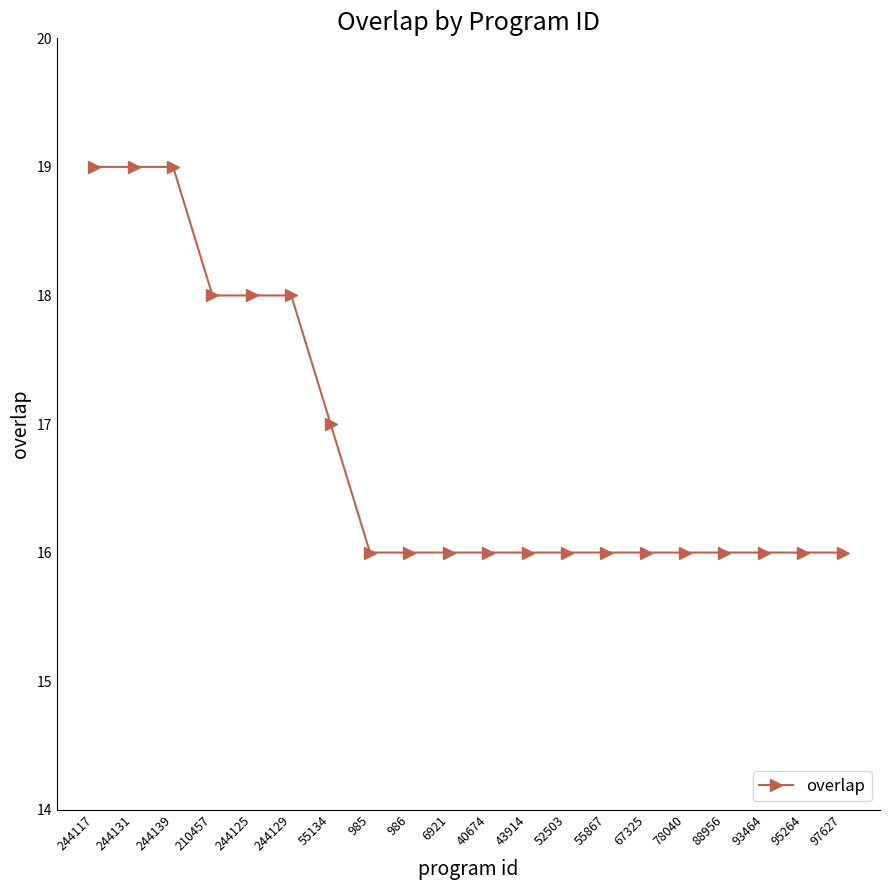

What is the minimum value shown in the chart?

16